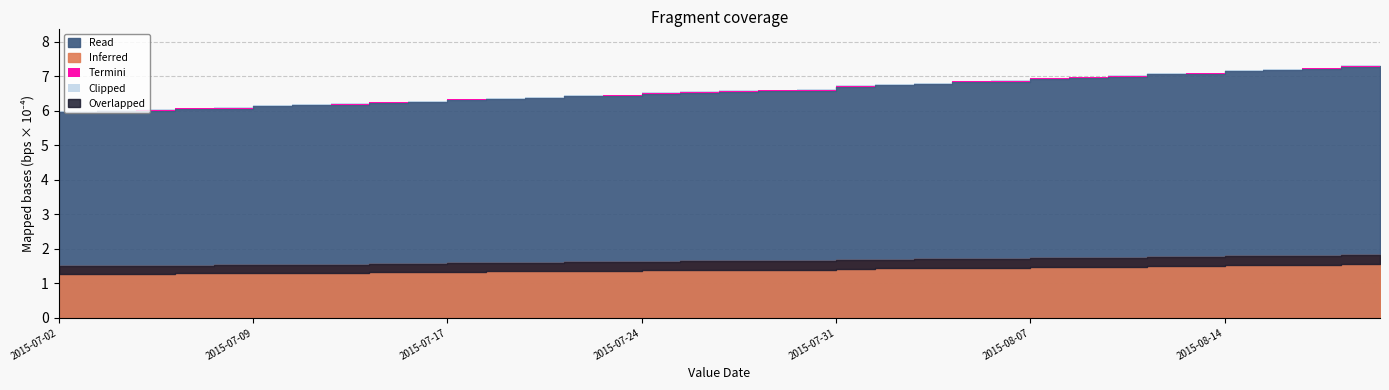

The chart shows a value of 0.0 at 2015-08-13. True or false?

False